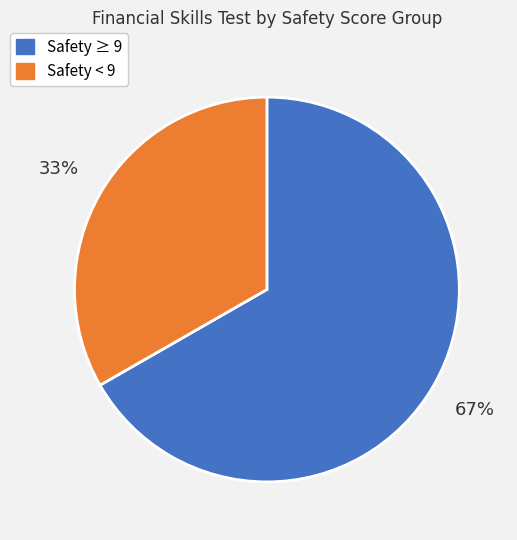

Between Safety < 9 and Safety ≥ 9, which is larger?

Safety ≥ 9